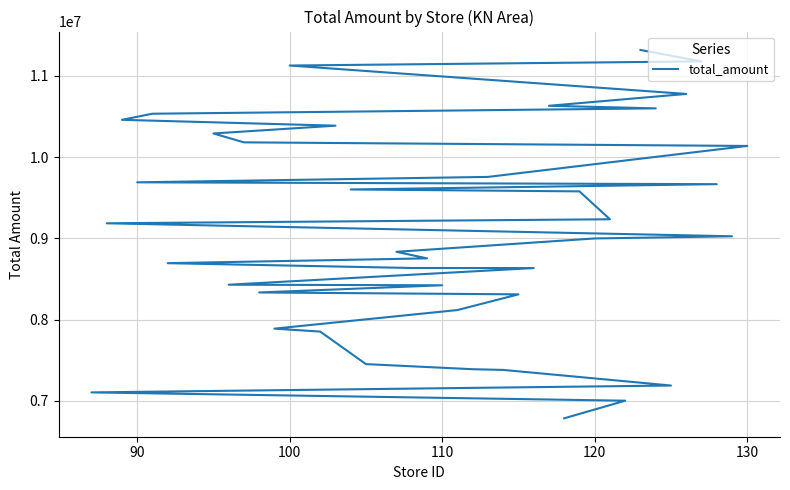

What is the difference between the second highest and minimum values?

4392725